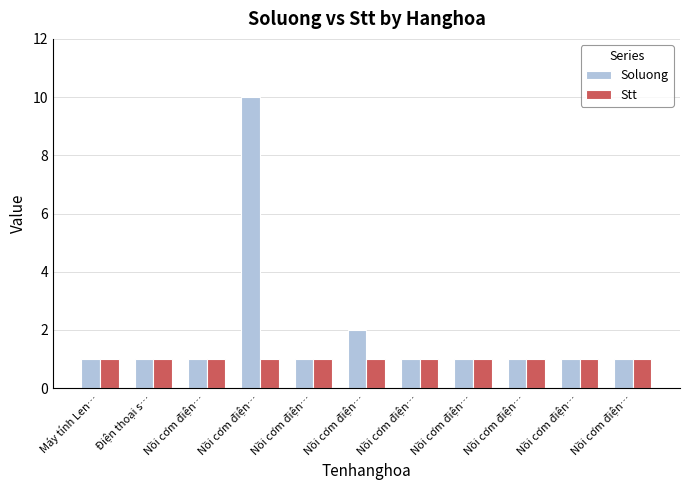

Does the chart contain any negative values?

No